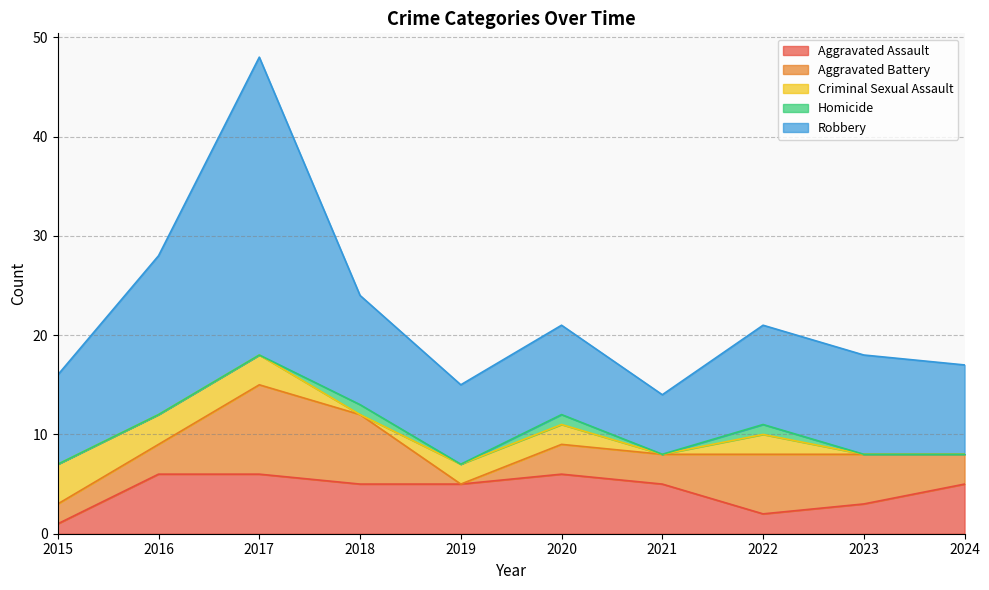

How many lines are shown in the chart?

5